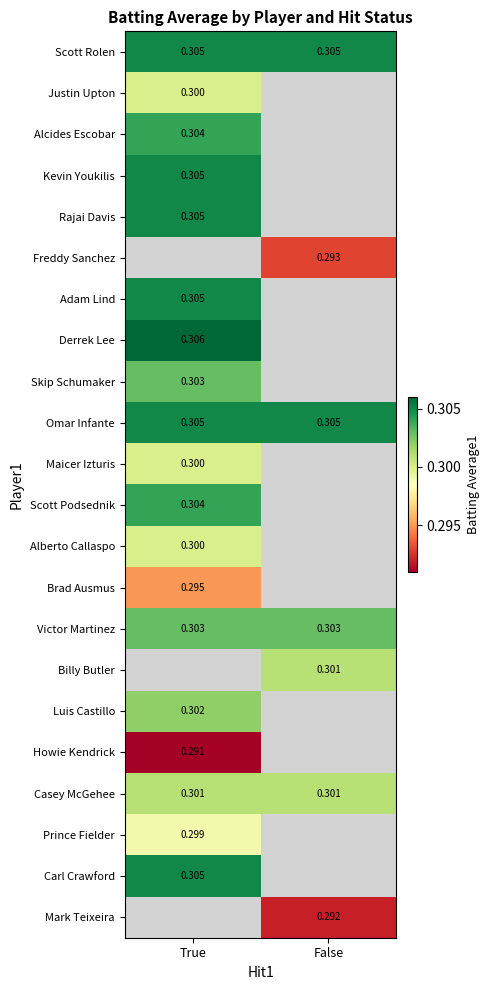

What is the average value of the Casey McGehee series?

0.3